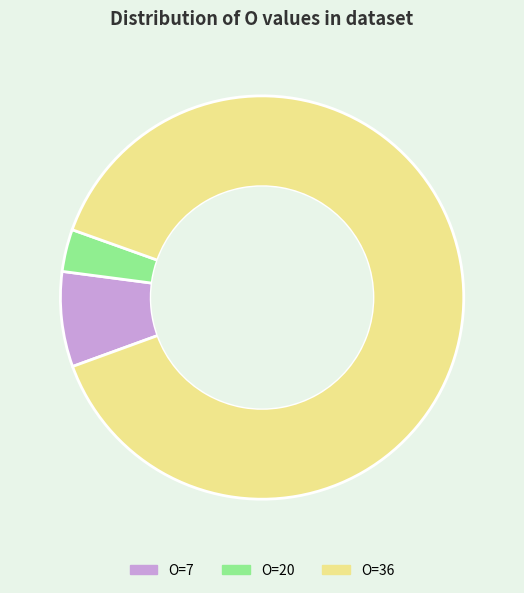

Which has a higher value, O=20 or O=7?

O=7